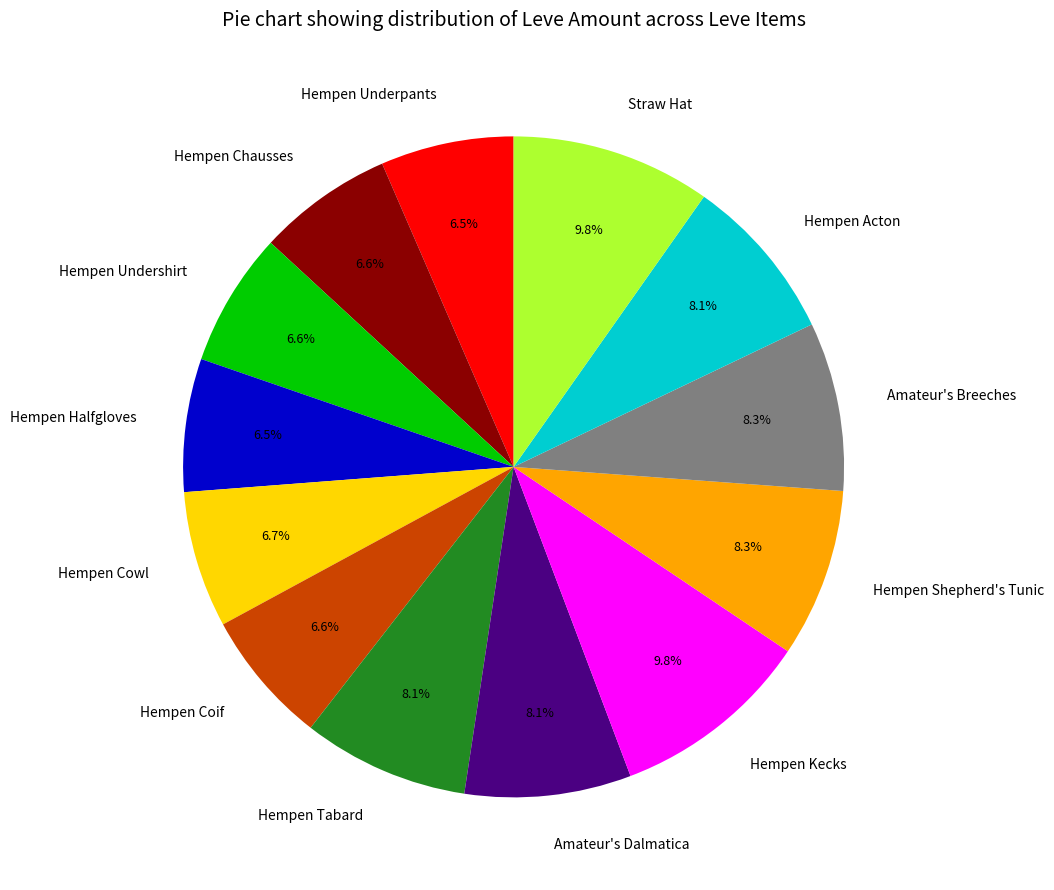

What percentage is NOT represented by Hempen Tabard?

91.9%